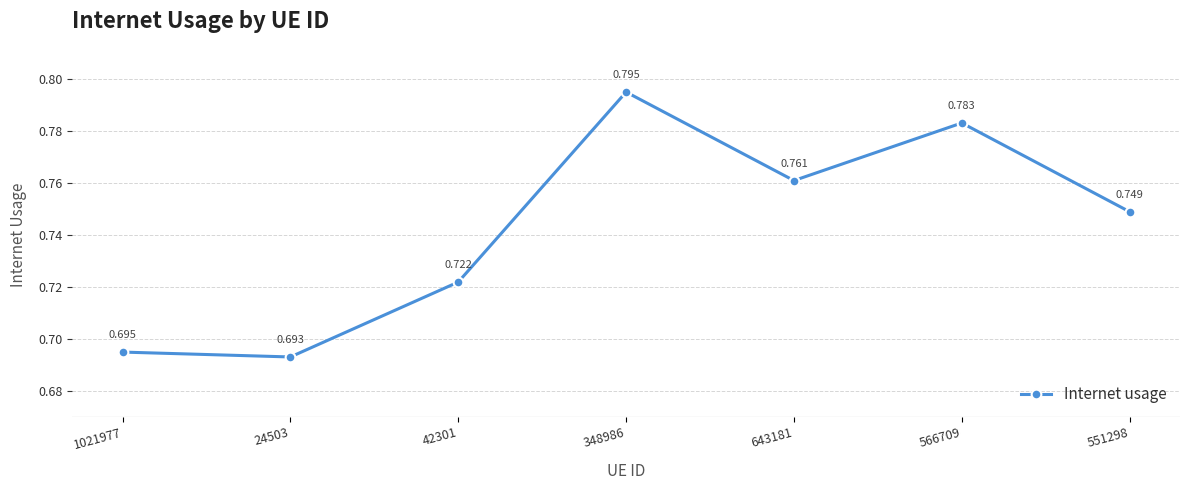

List the labels in order of value, smallest first.

24503, 1021977, 42301, 551298, 643181, 566709, 348986